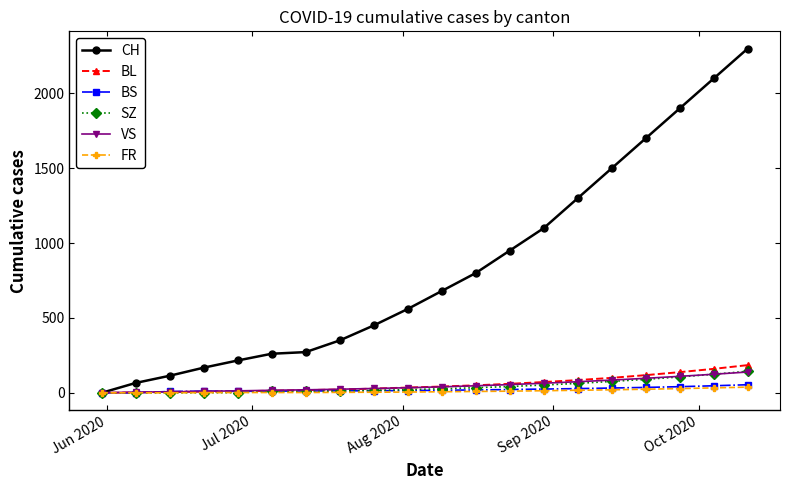

Which series has the largest total across all categories?

CH